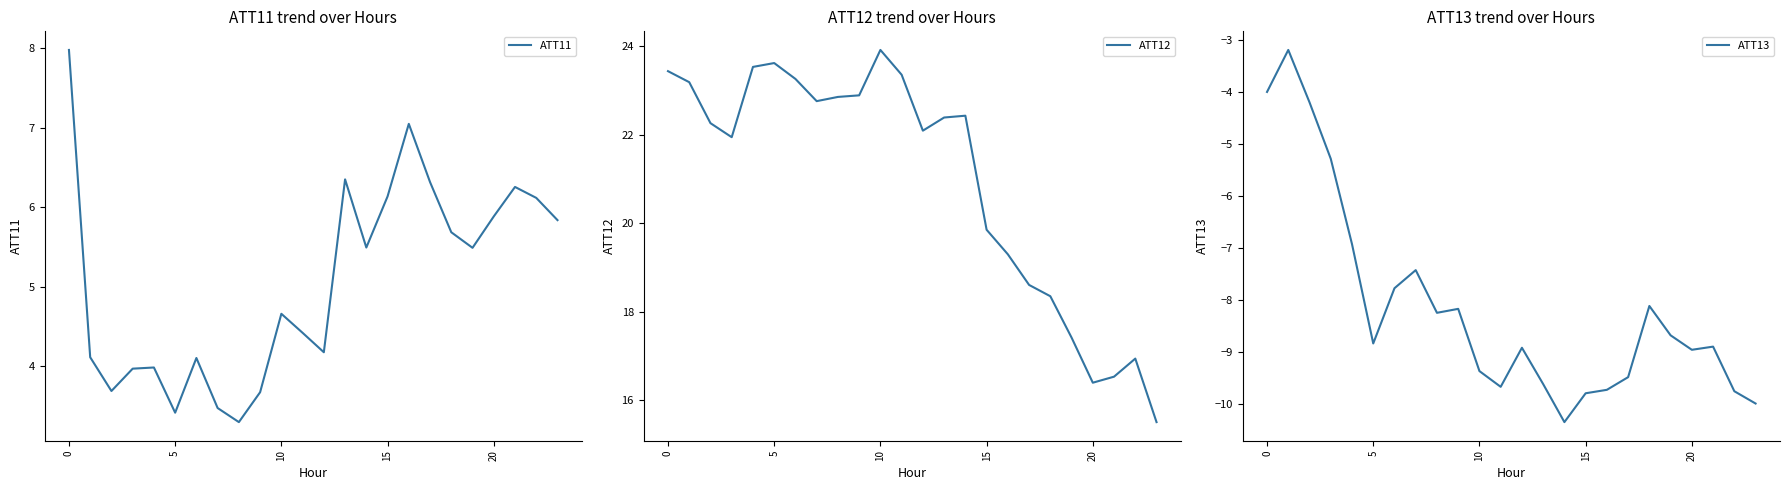

What is the label of the 22nd point from the left?

21